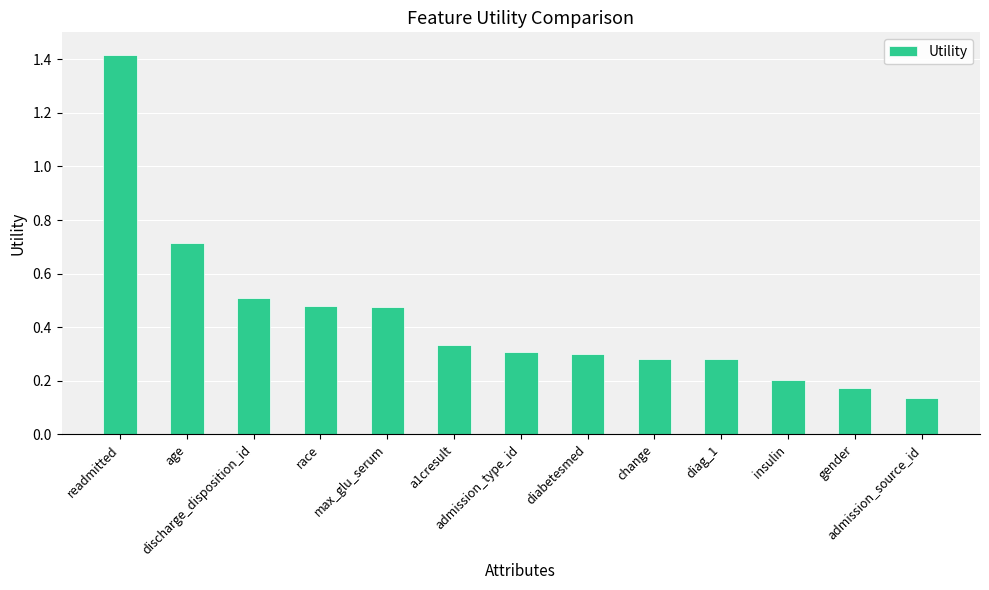

Count the number of data series in this chart.

1